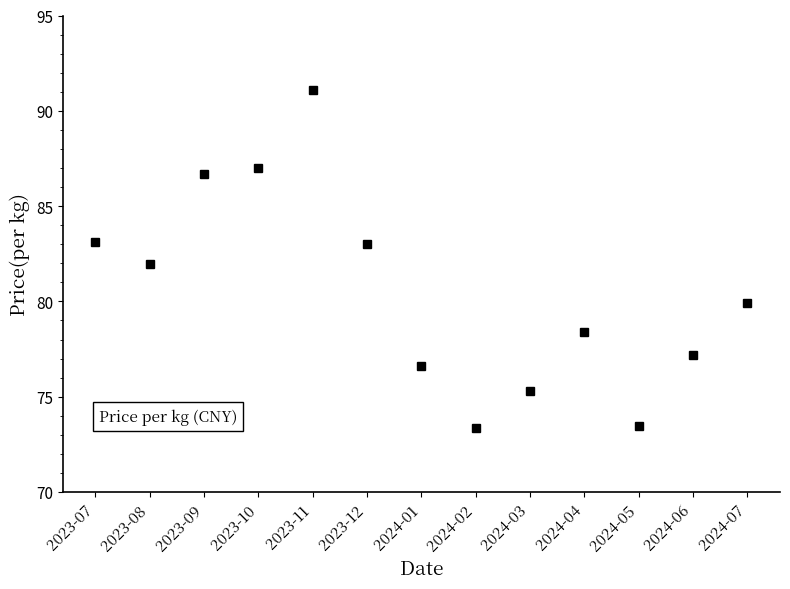

What is the value of the 2nd point from the left?

82.0